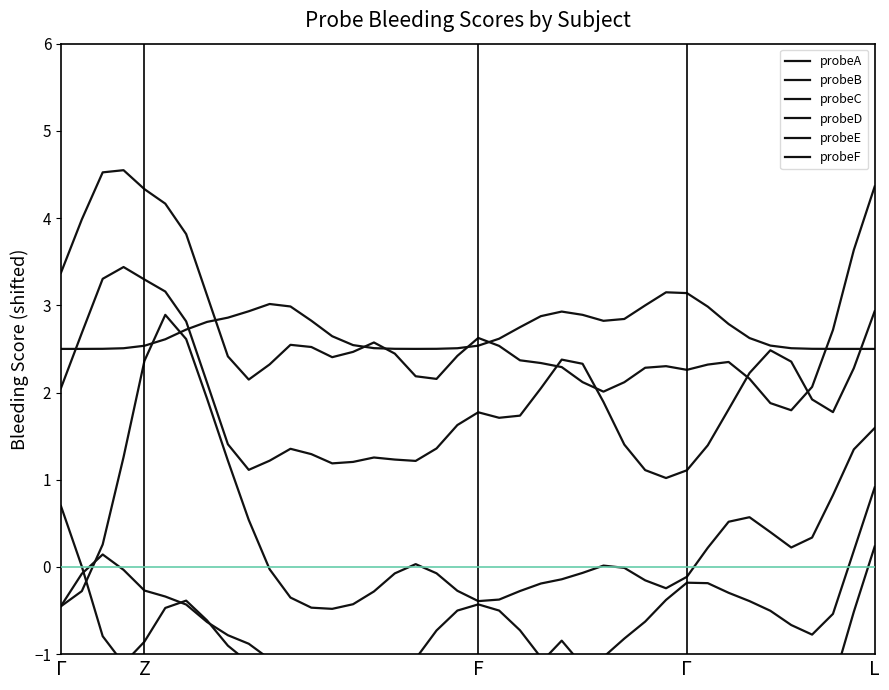

What are all the series names shown in the legend?

probeA, probeB, probeC, probeD, probeE, probeF